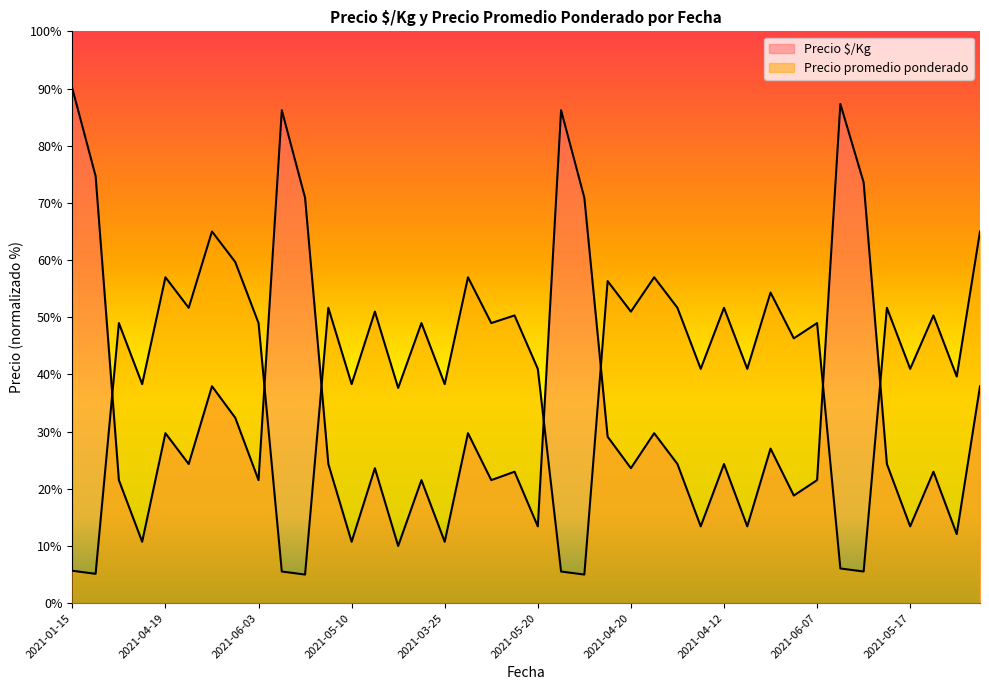

Between 2021-05-20 and 2021-04-12, which is larger?

2021-05-20